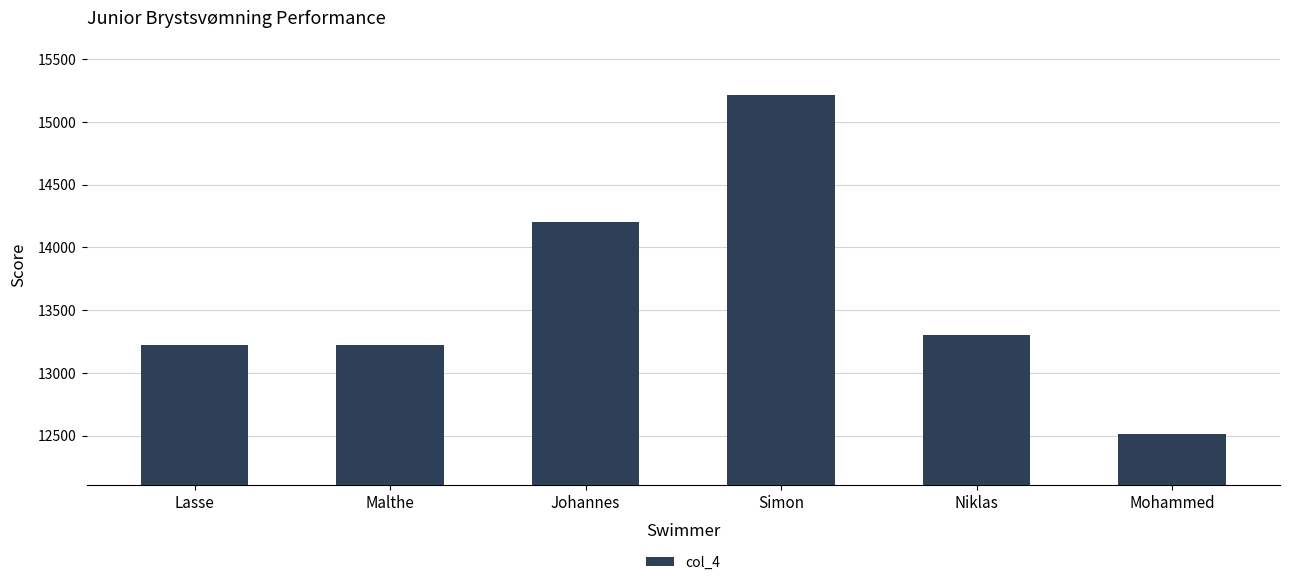

What is the greatest value displayed?

15211